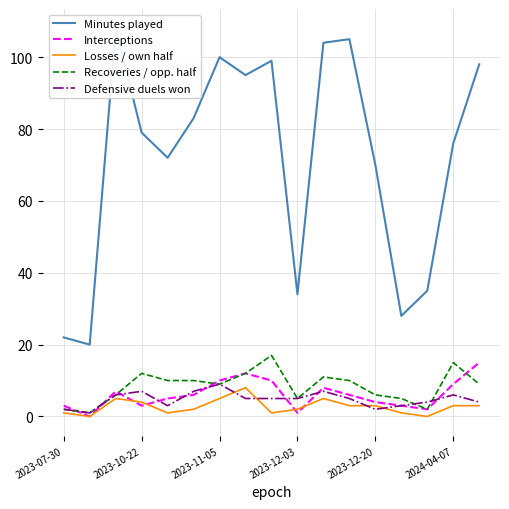

What is the value of the Recoveries / opp. half point at the 5th from the left?

10